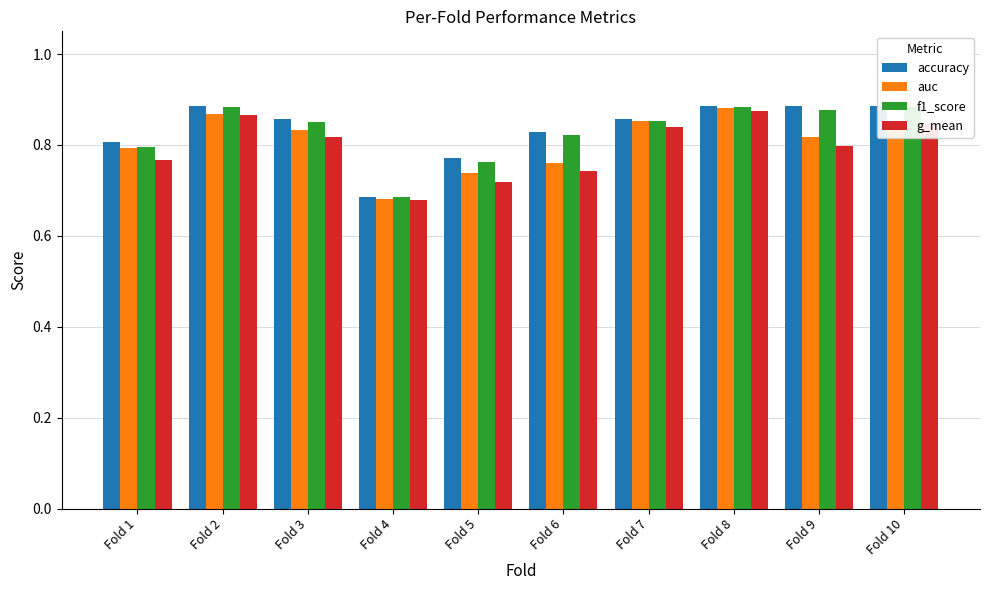

Rank the series by their maximum value, from lowest to highest.

g_mean, auc, f1_score, accuracy